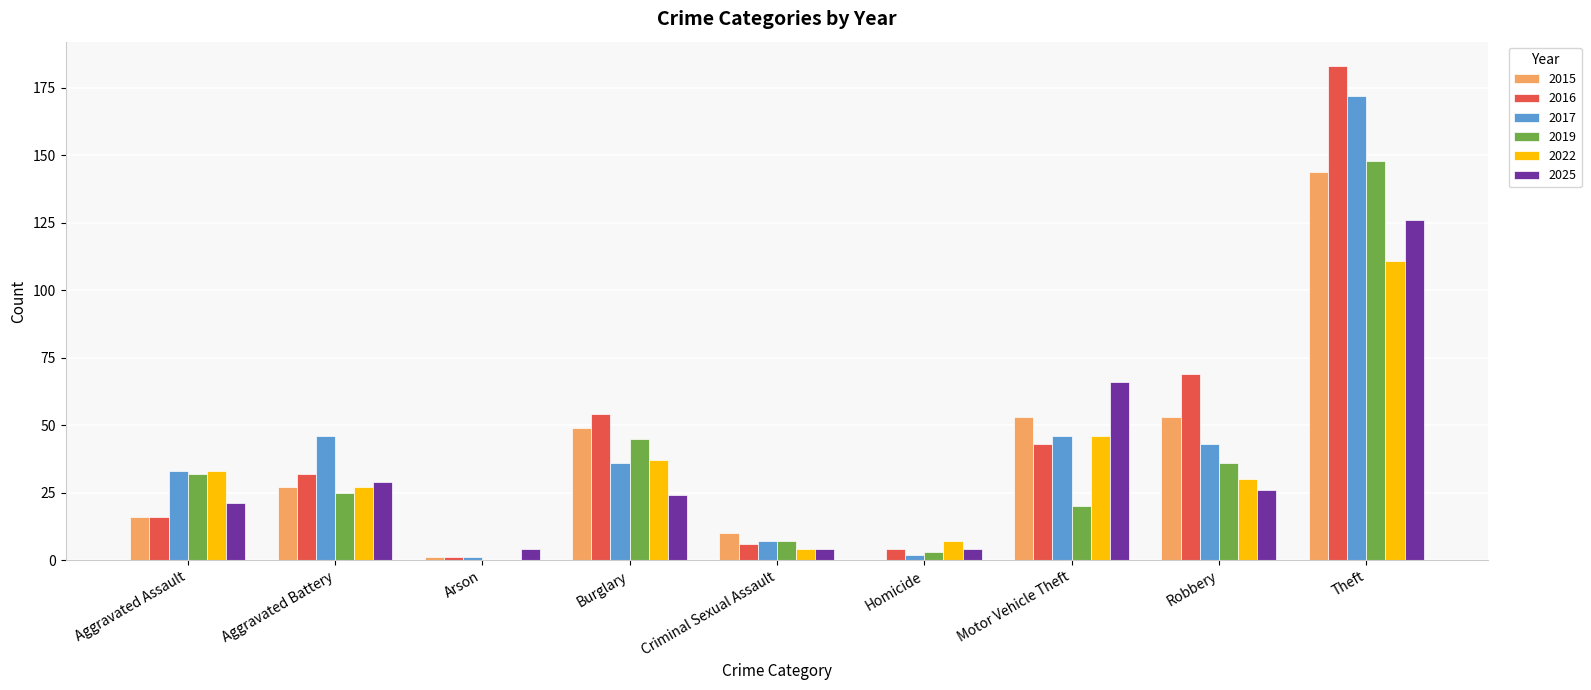

The 2016 series shows 23 at Robbery. True or false?

False